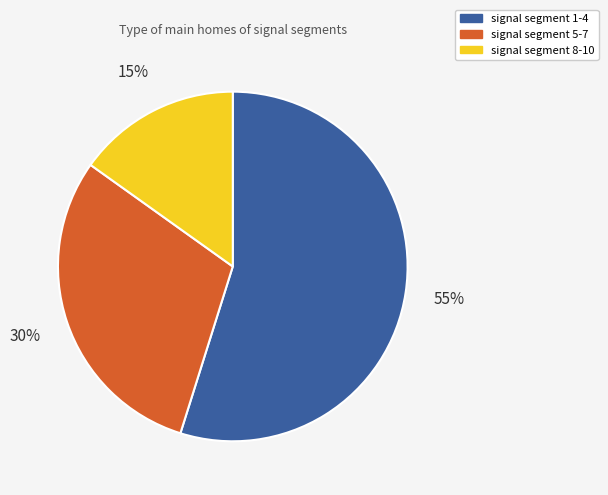

What is the ratio of the value at signal segment 5-7 to the value at signal segment 1-4?

0.5